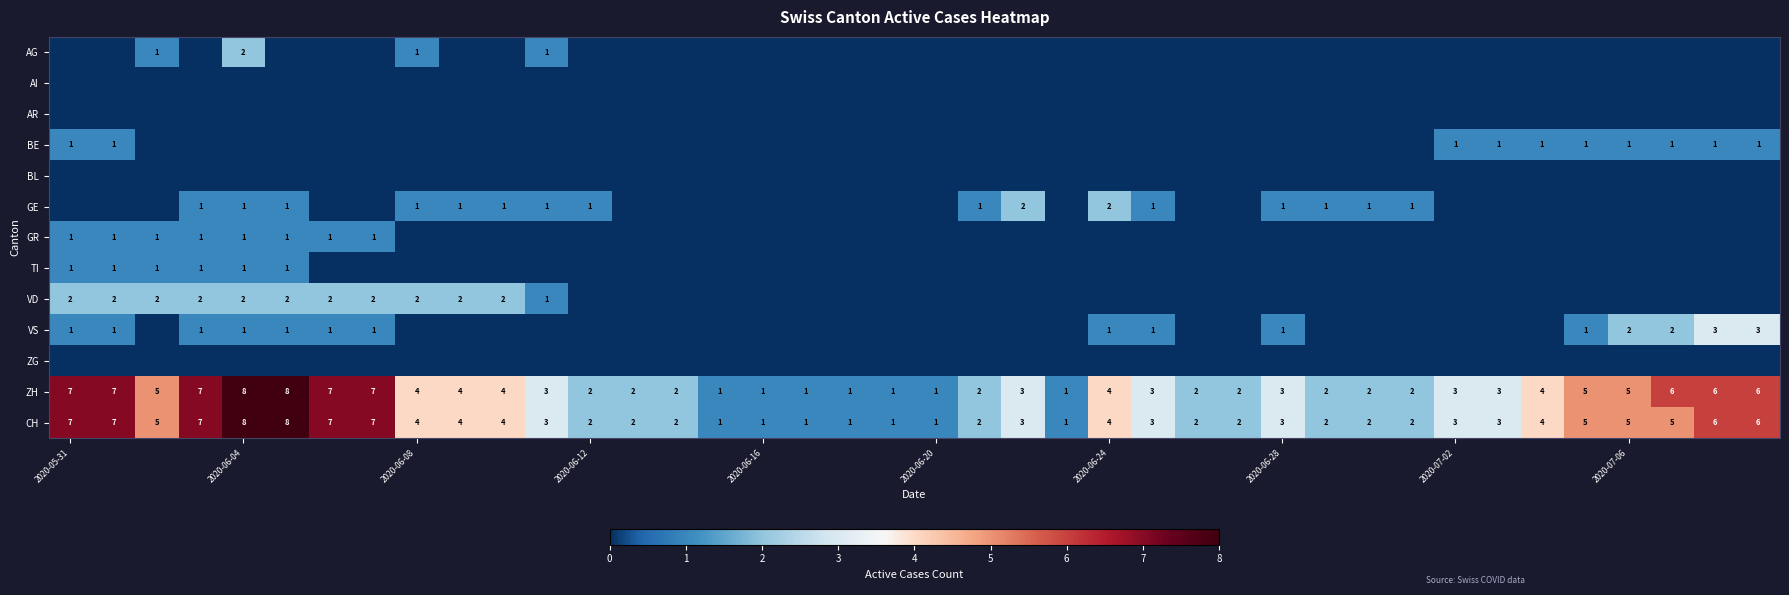

What is the difference between the second highest and second lowest values in the ZH series?

7